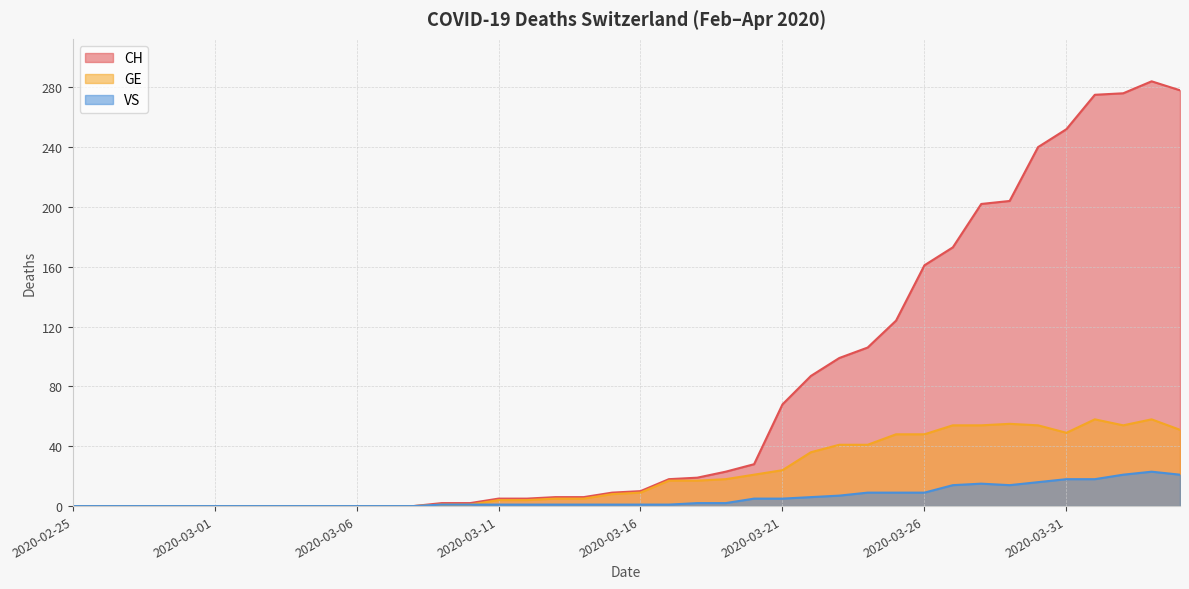

Reading left to right, transcribe all the data shown in this chart.

CH: 0	0	0	0	0	0	0	0	0	0	0	0	0	2	2	5	5	6	6	9	10	18	19	23	28	68	87	99	106	124	161	173	202	204	240	252	275	276	284	278
GE: 0	0	0	0	0	0	0	0	0	0	0	0	0	1	1	4	4	5	5	8	9	17	17	18	21	24	36	41	41	48	48	54	54	55	54	49	58	54	58	51
VS: 0	0	0	0	0	0	0	0	0	0	0	0	0	1	1	1	1	1	1	1	1	1	2	2	5	5	6	7	9	9	9	14	15	14	16	18	18	21	23	21